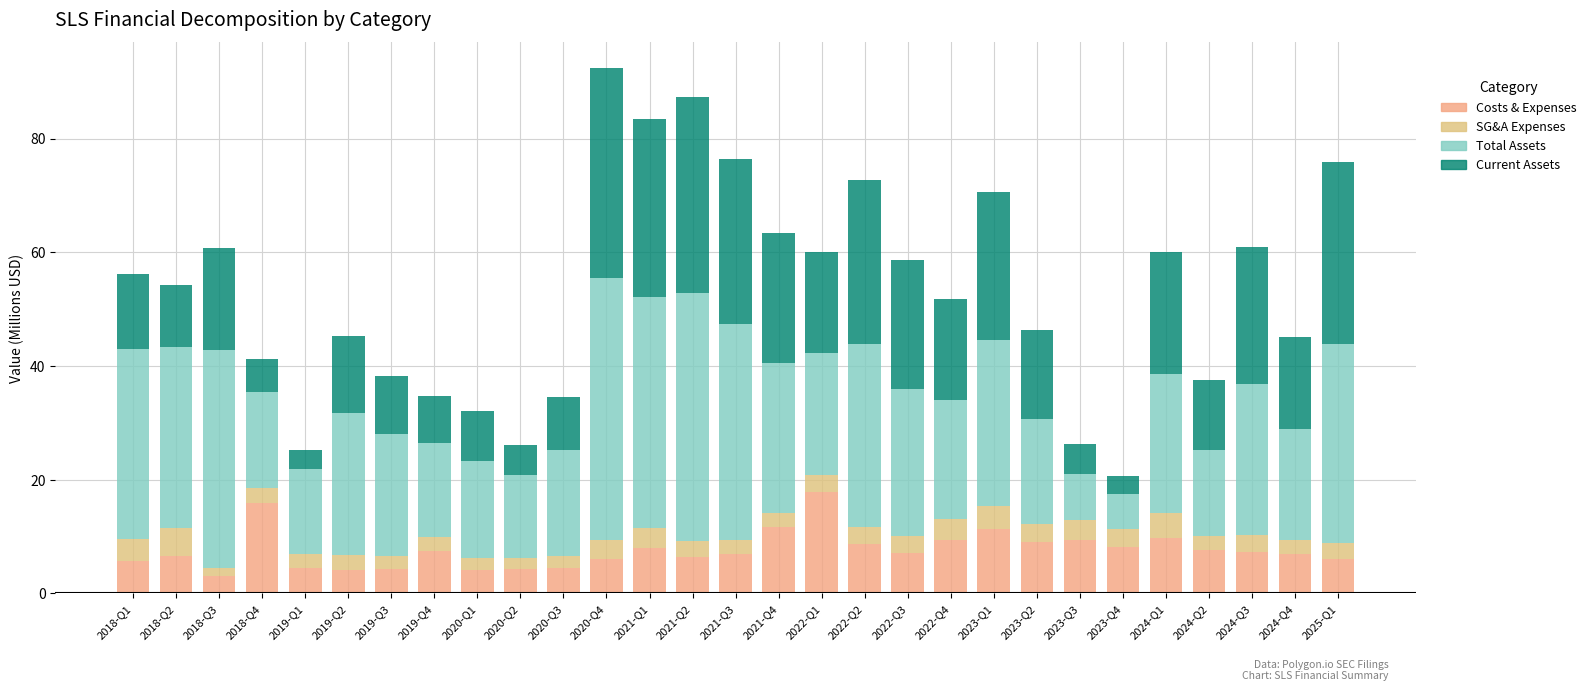

What is the difference between the SG&A Expenses values at 2023-Q4 and 2024-Q2?

0.6